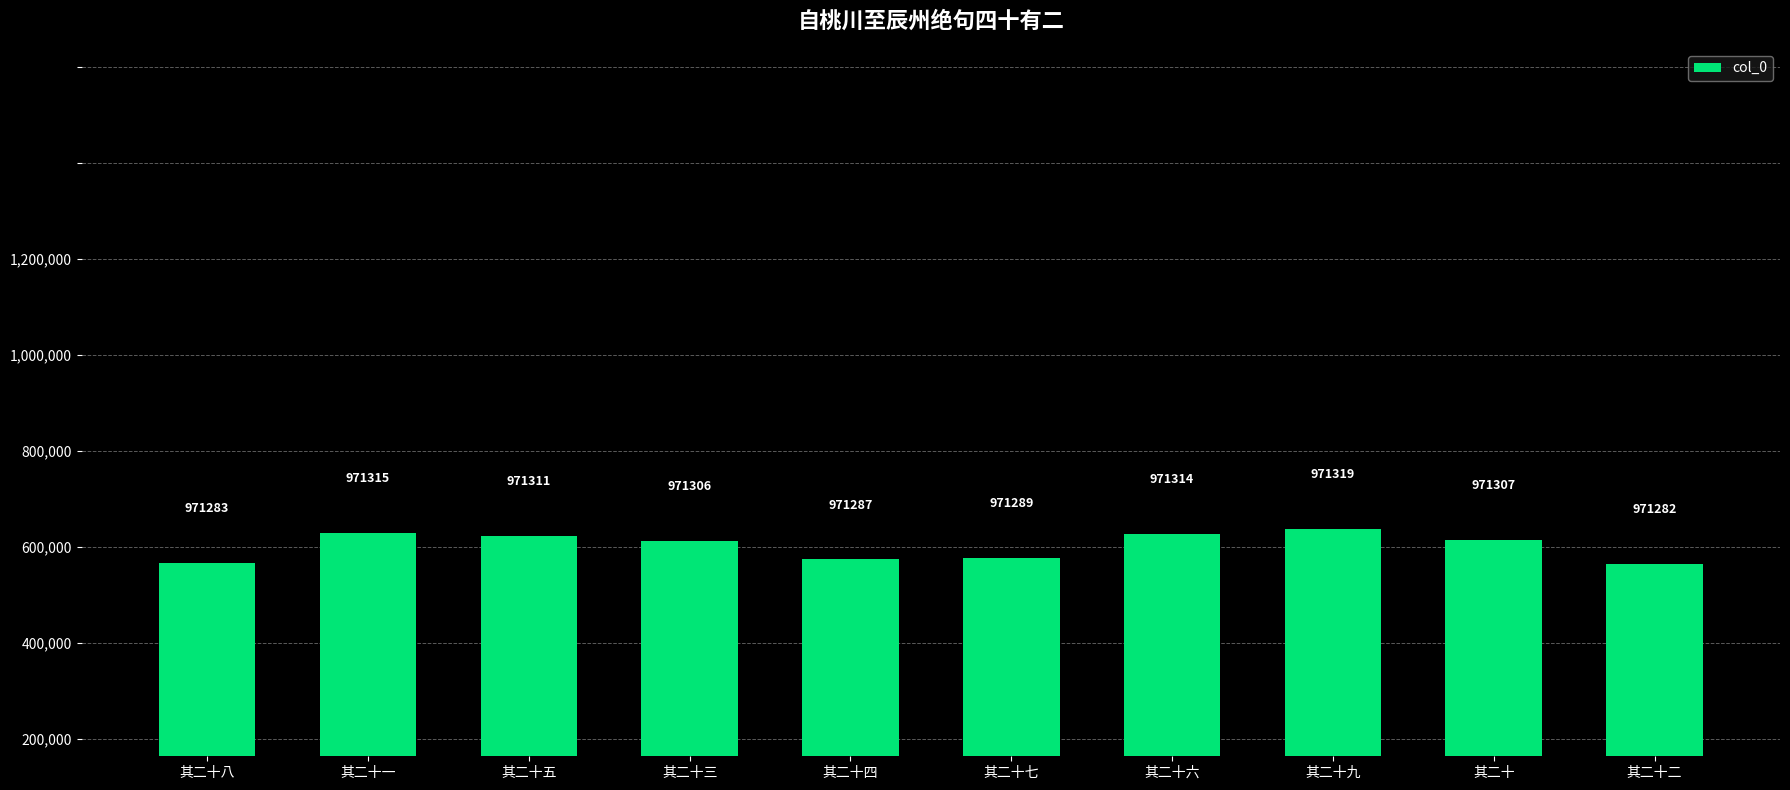

Which label corresponds to the largest value in the chart?

其二十九